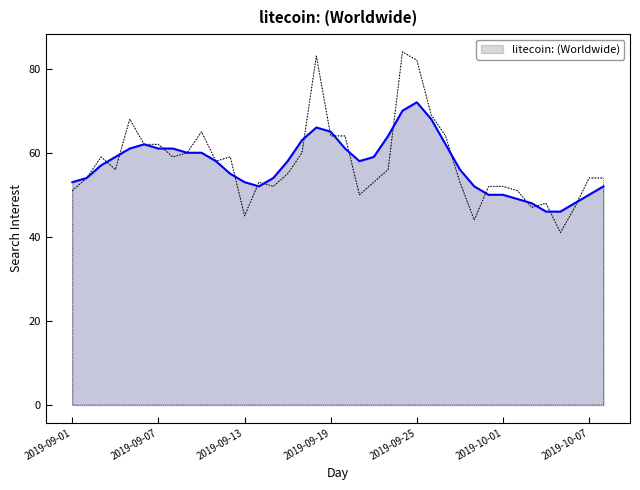

The chart shows a value of 32 at 2019-09-21. True or false?

False